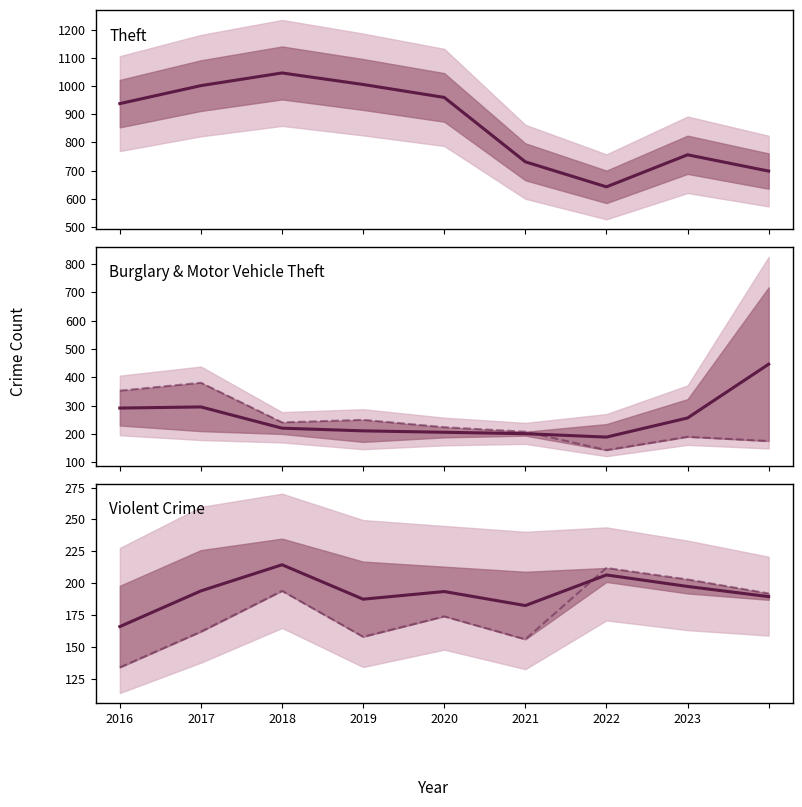

Reading right to left, extract all data points from this chart.

Theft: 698.0	756.0	642.0	731.0	960.0	1006.0	1047.0	1002.0	938.0
Burglary & Motor Vehicle Theft: 446.5	256.5	189.0	201.0	206.0	211.0	220.5	295.5	291.5
Burglary: 175.0	190.0	143.0	208.0	224.0	250.0	241.0	381.0	353.0
Violent Crime: 189.5	197.5	206.5	182.5	193.5	187.5	214.5	194.0	166.0
Aggravated Assault: 192.0	203.0	212.0	156.0	174.0	158.0	194.0	162.0	134.0